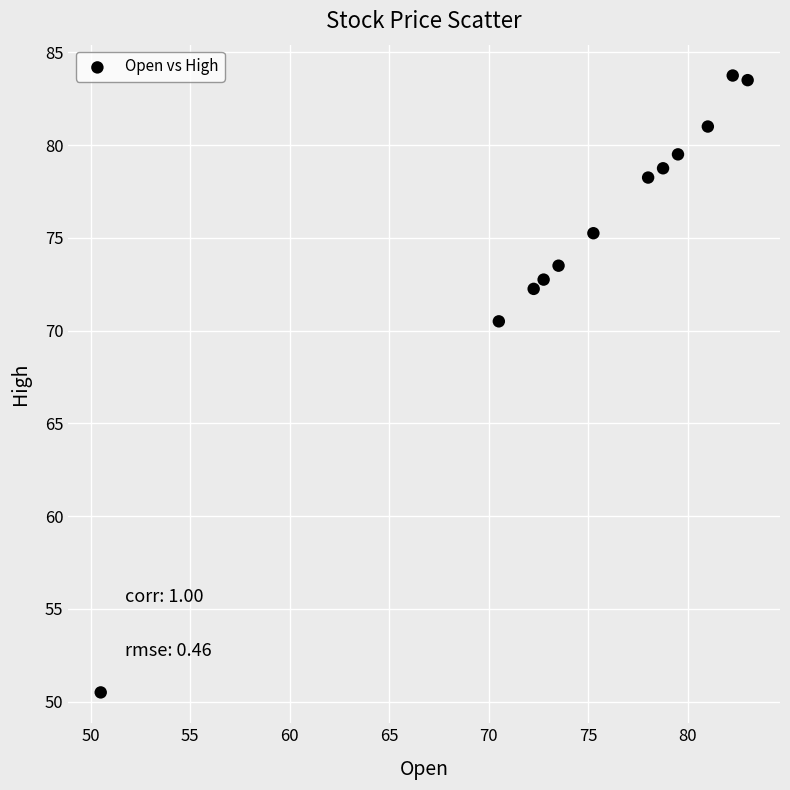

What Y value in the scatter plot is closest to 67?

70.5